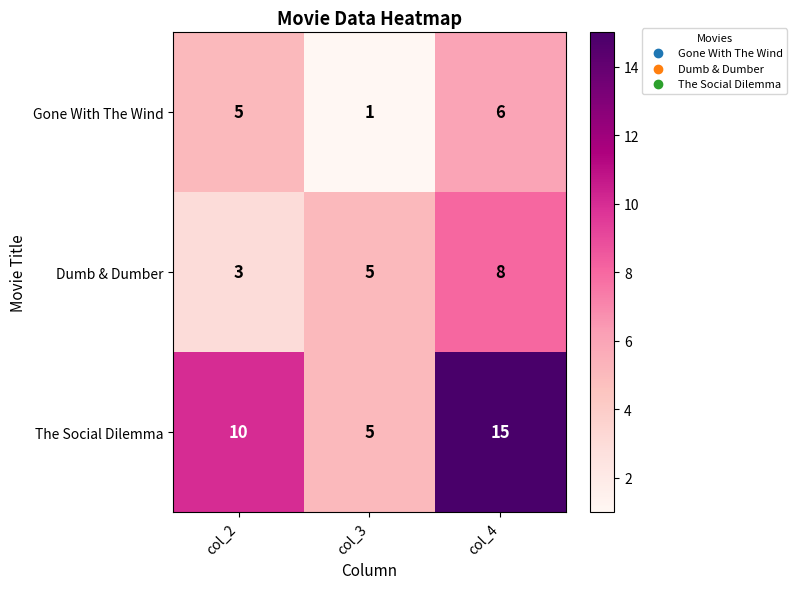

Between col_2 and col_3, which series saw the biggest shift?

The Social Dilemma